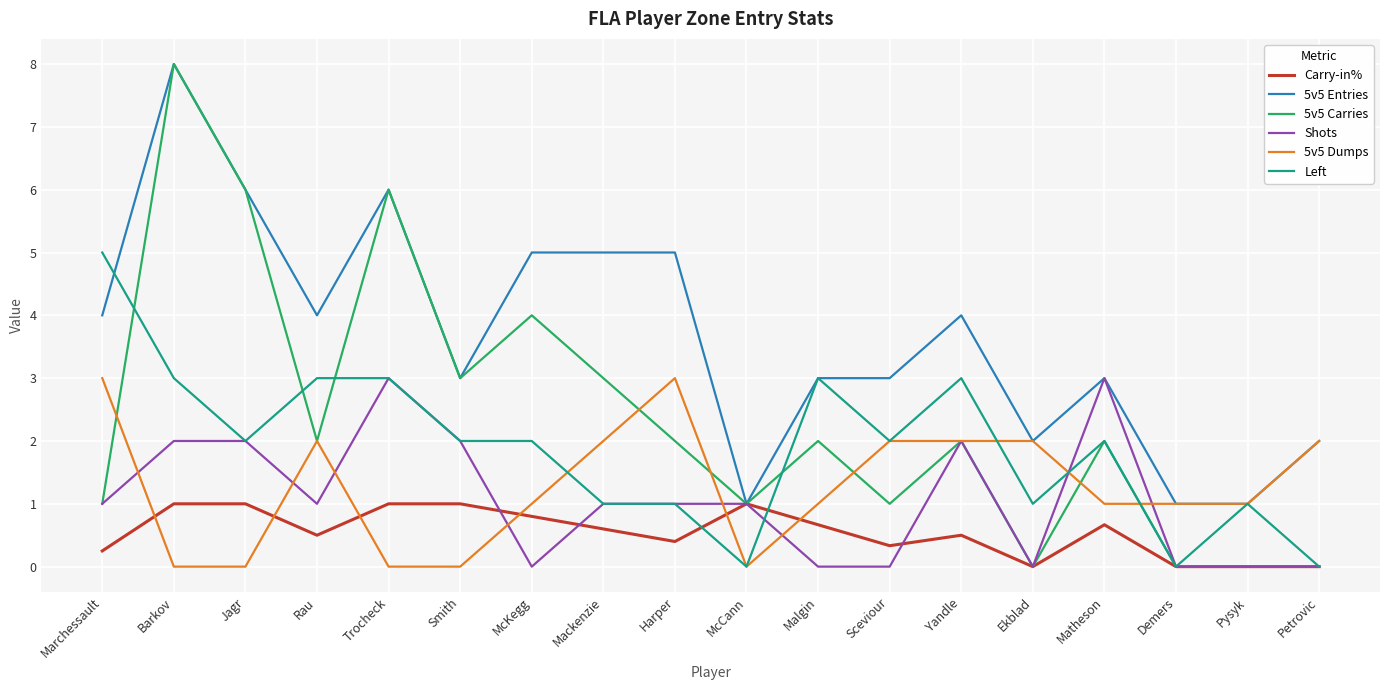

True or false: Left has a value of 0.0 at Petrovic.

True